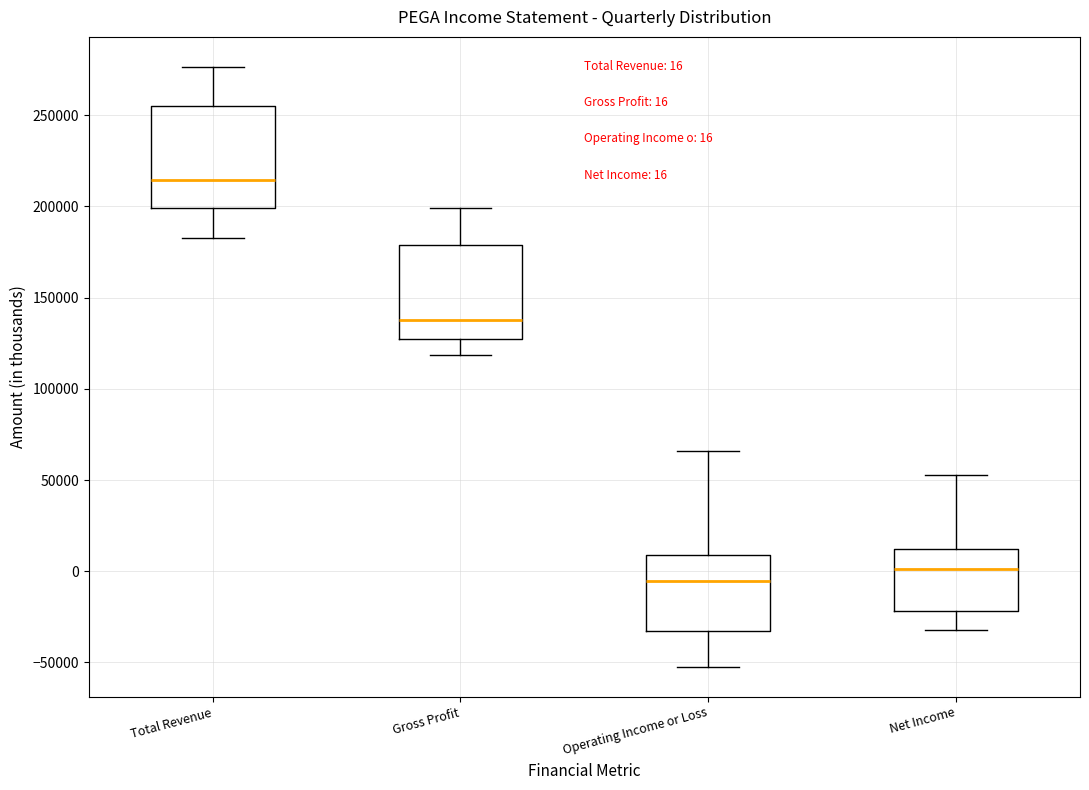

Which box has the highest median line?

Total Revenue